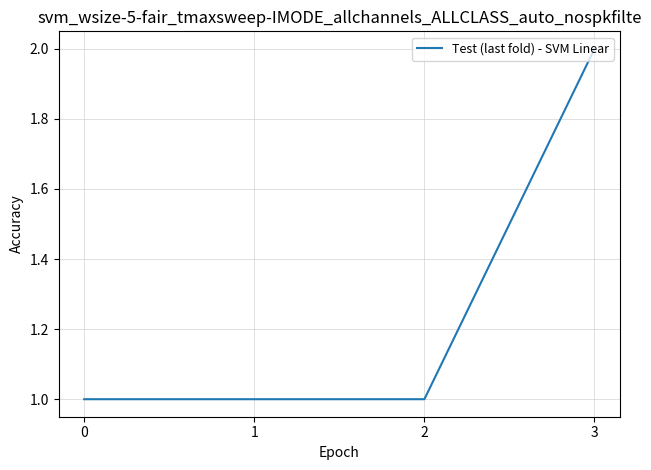

Which label corresponds to the largest value in the chart?

3